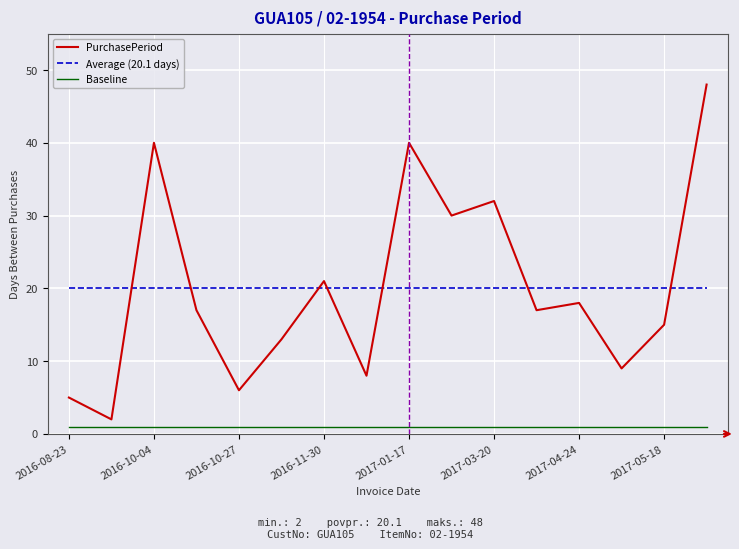

How many distinct data groups are displayed?

3